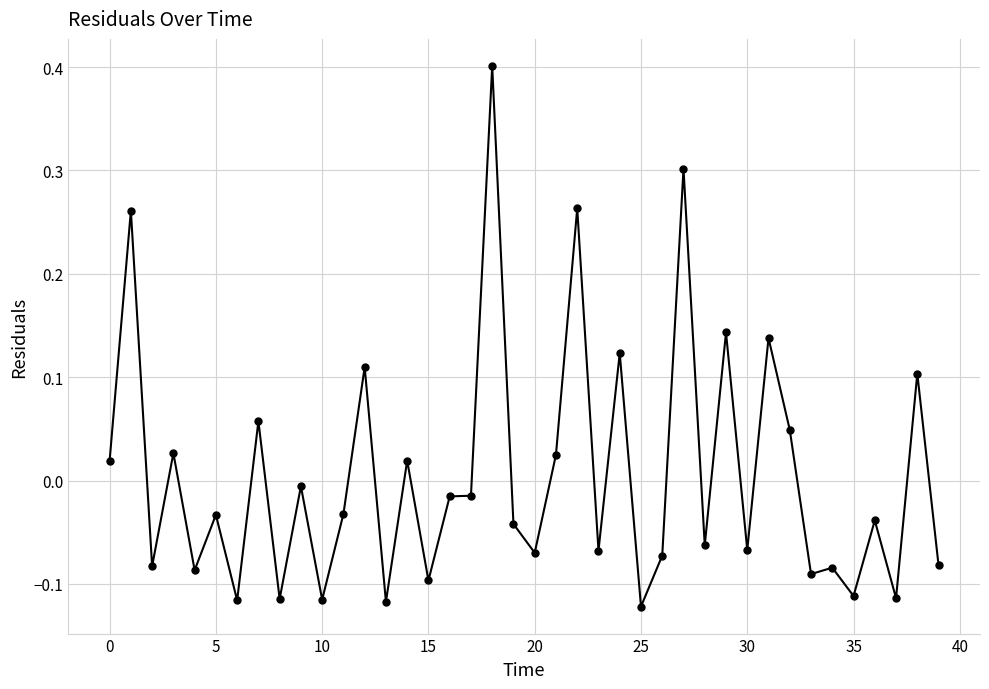

How many lines are shown in the chart?

1